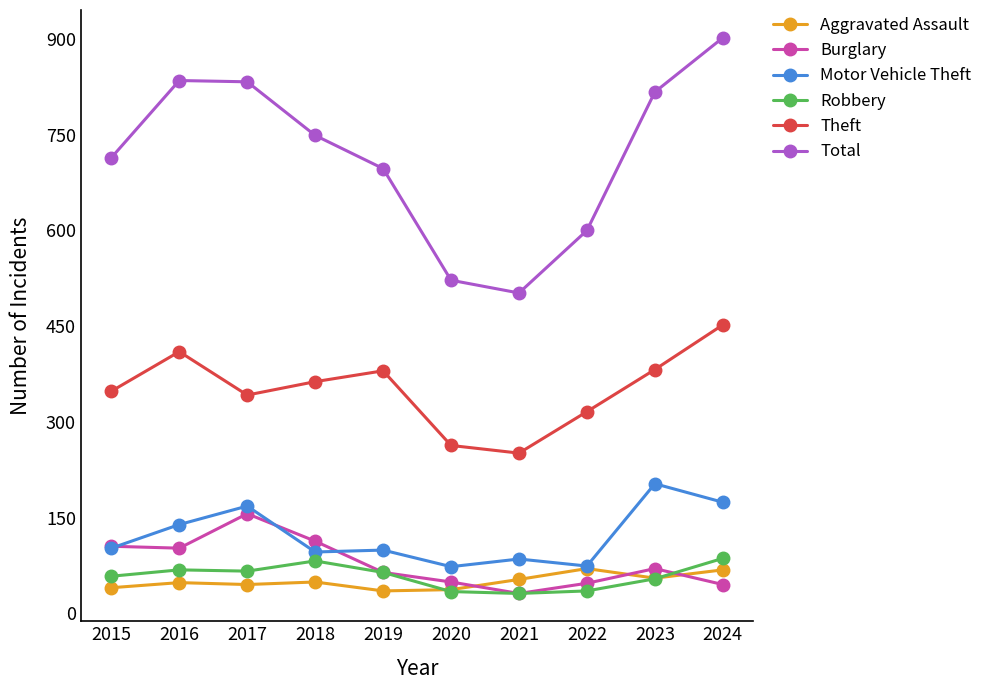

The Aggravated Assault series shows 77 at 2016. True or false?

False